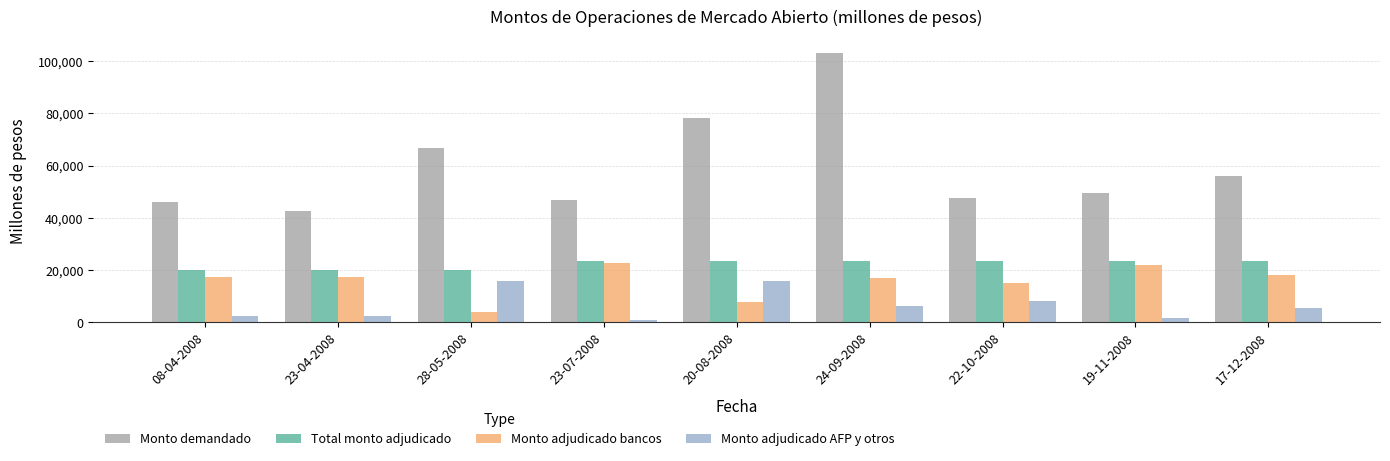

True or false: Monto adjudicado AFP y otros has a value of 8208 at 20-08-2008.

False